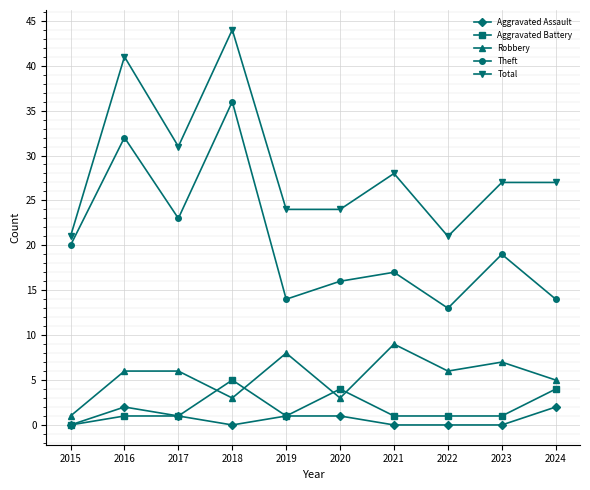

What is the spread (max minus min) of values at 2023?

27